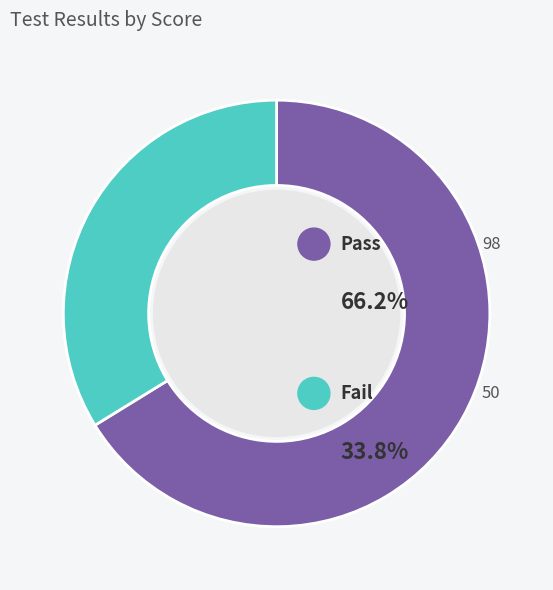

Rank the categories by value from lowest to highest.

Fail, Pass